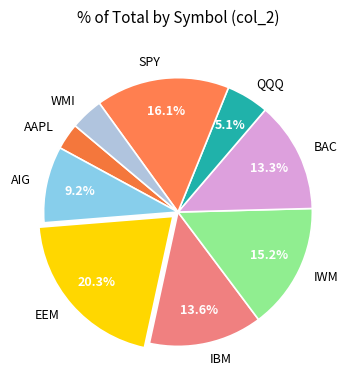

Does AAPL account for over 50% of the chart?

No